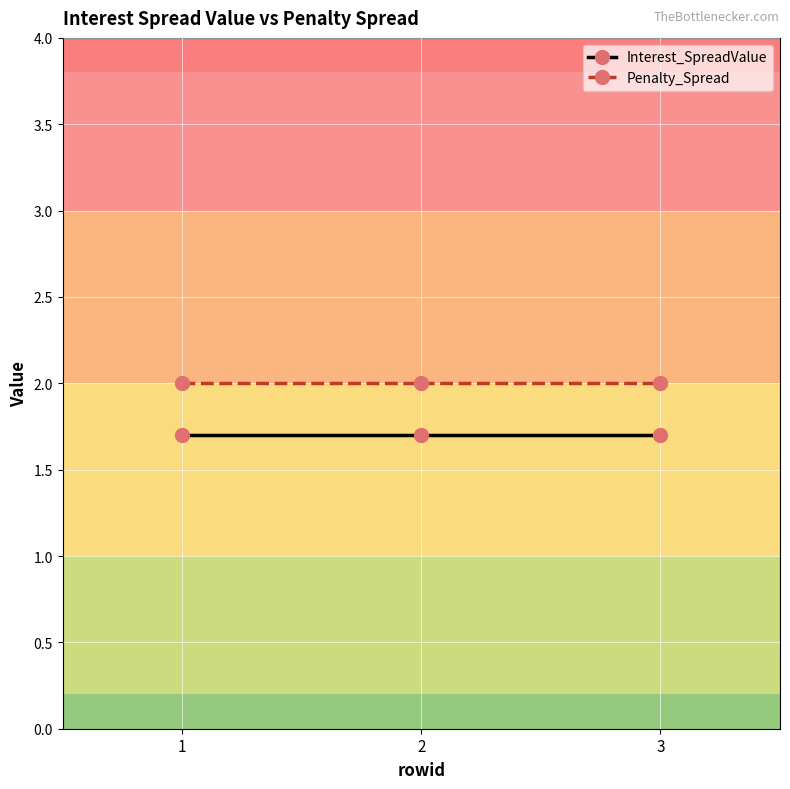

Is it true that Penalty_Spread equals 0.6 at 1?

False